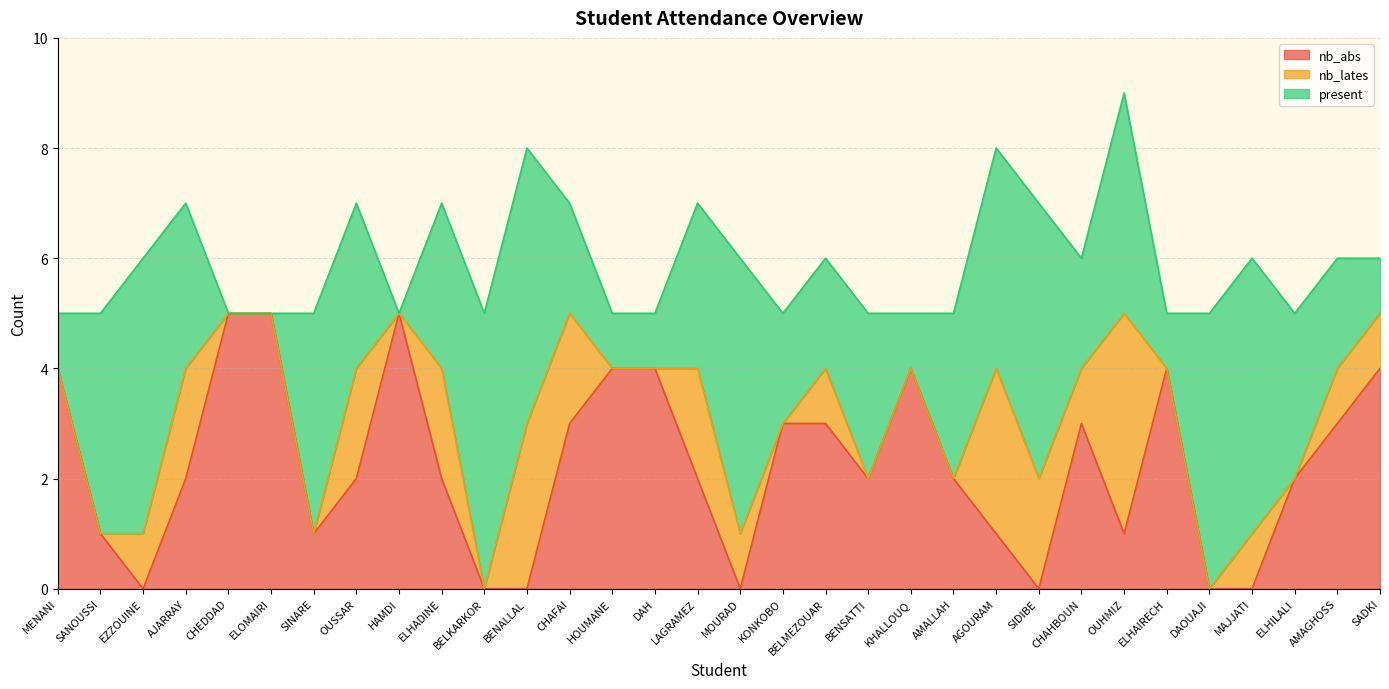

Is it true that nb_abs equals 3 at BENSATTI?

False